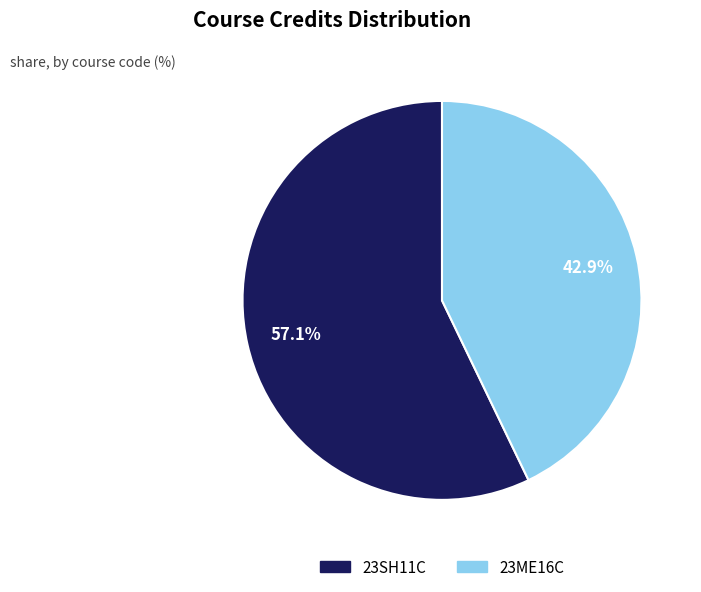

To the nearest percent, what percentage of the pie is 23SH11C?

57%